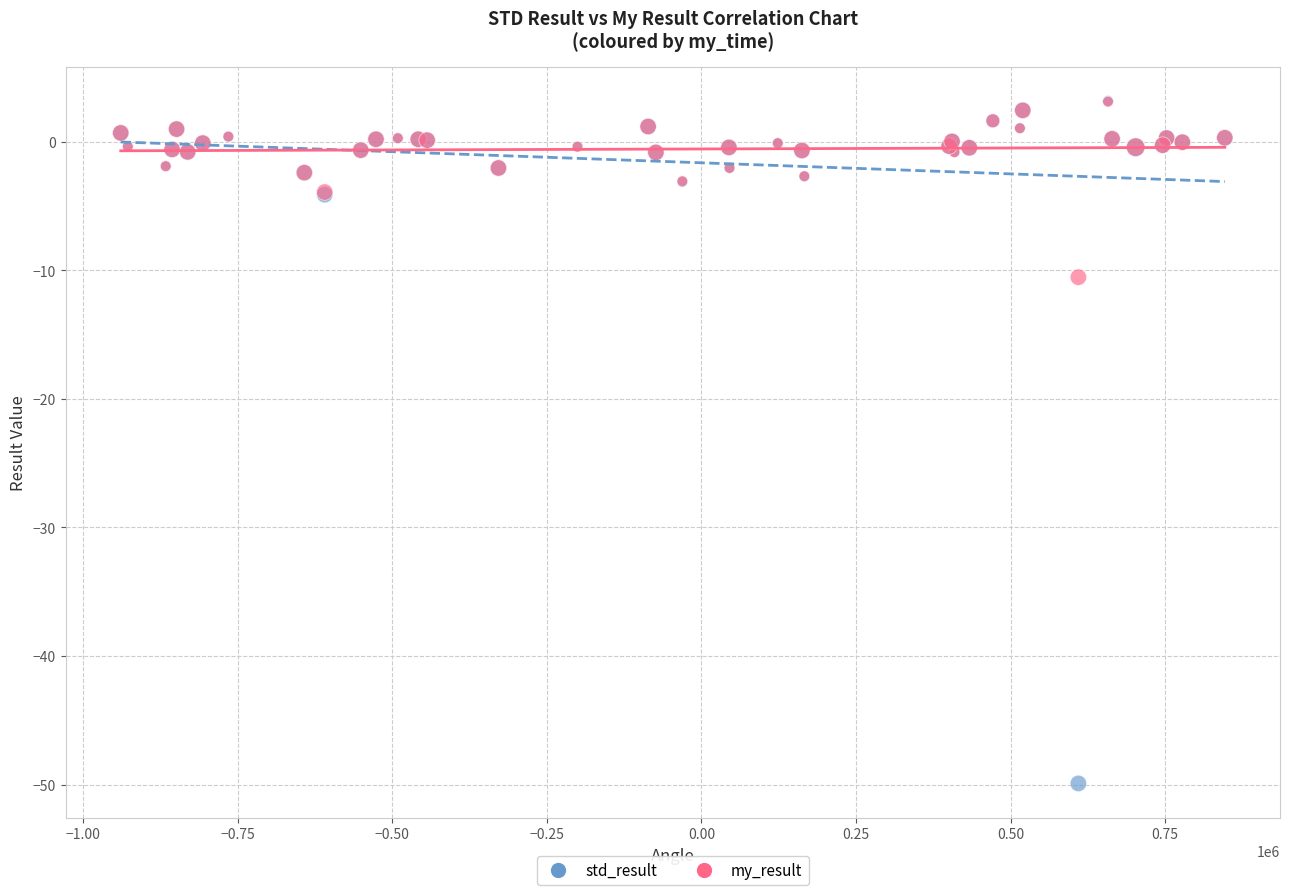

What are all the series names shown in the legend?

std_result, my_result